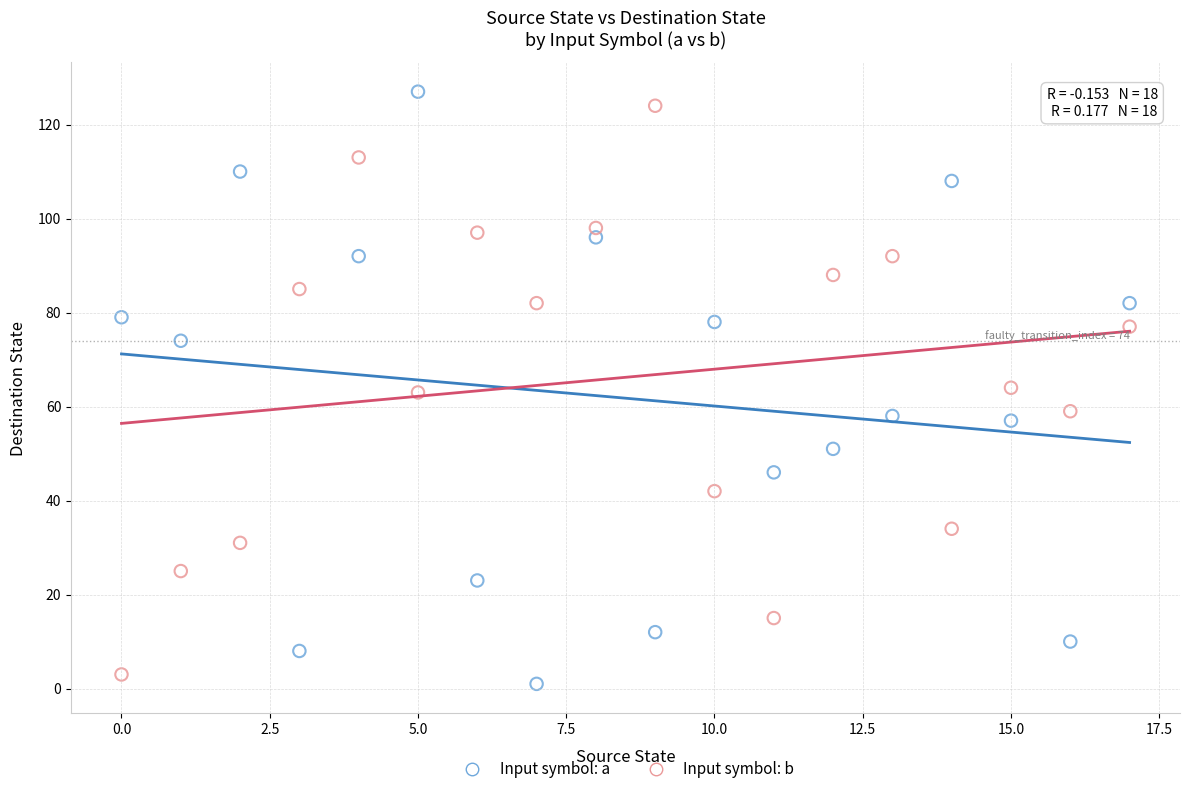

Across all data points, what is the range of Y values (max minus min)?

126